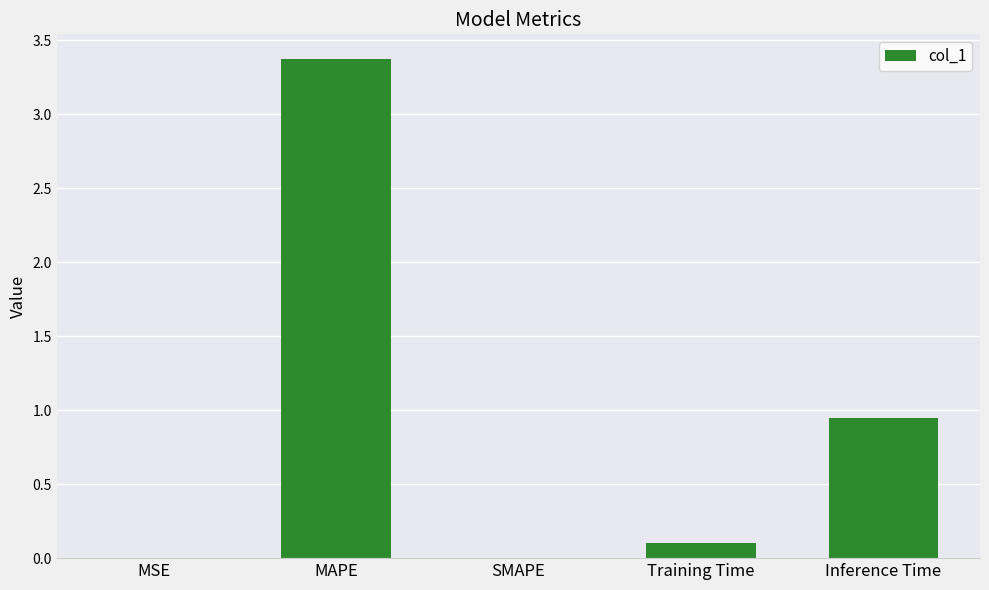

What is the change in value from MAPE to SMAPE?

-3.4